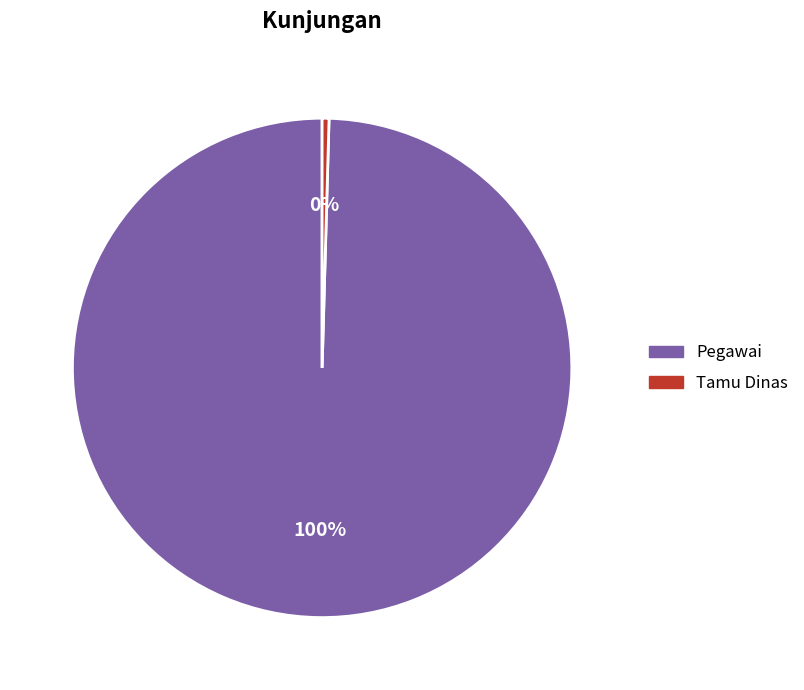

To the nearest percent, what is the combined percentage of Pegawai and Tamu Dinas?

100%